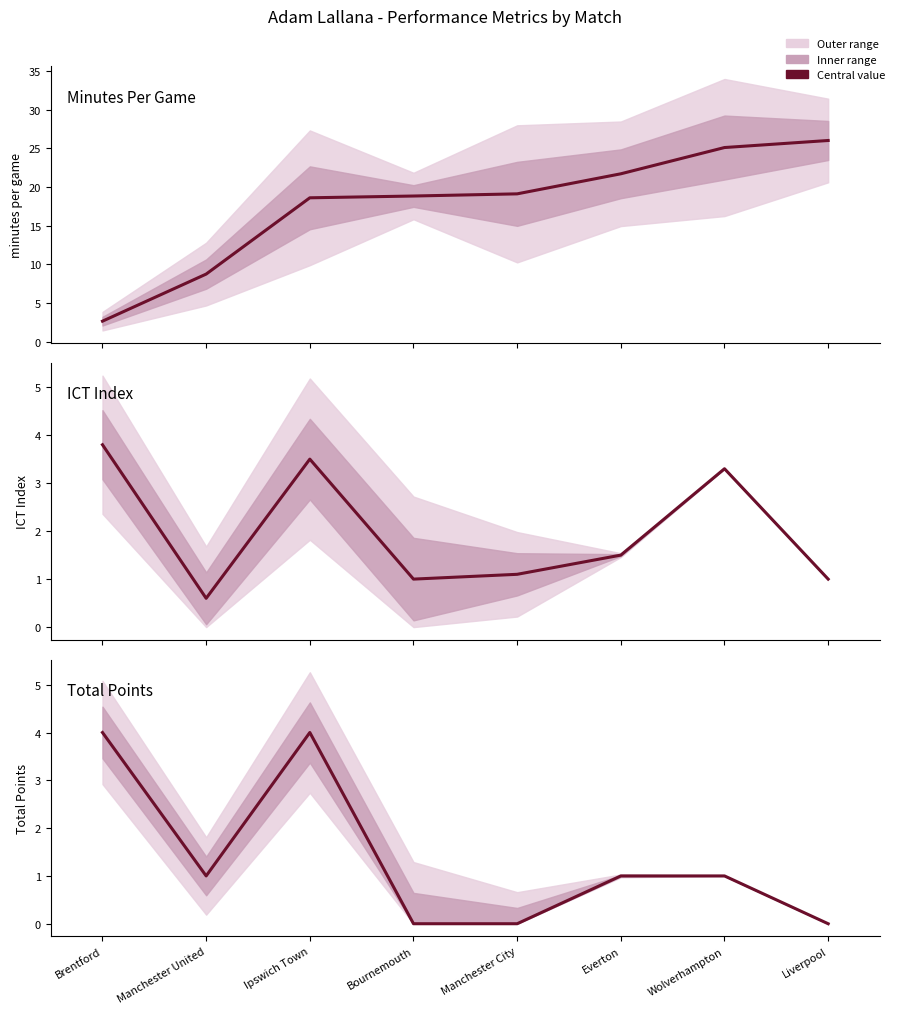

At which category does the chart reach its peak across all series?

Liverpool